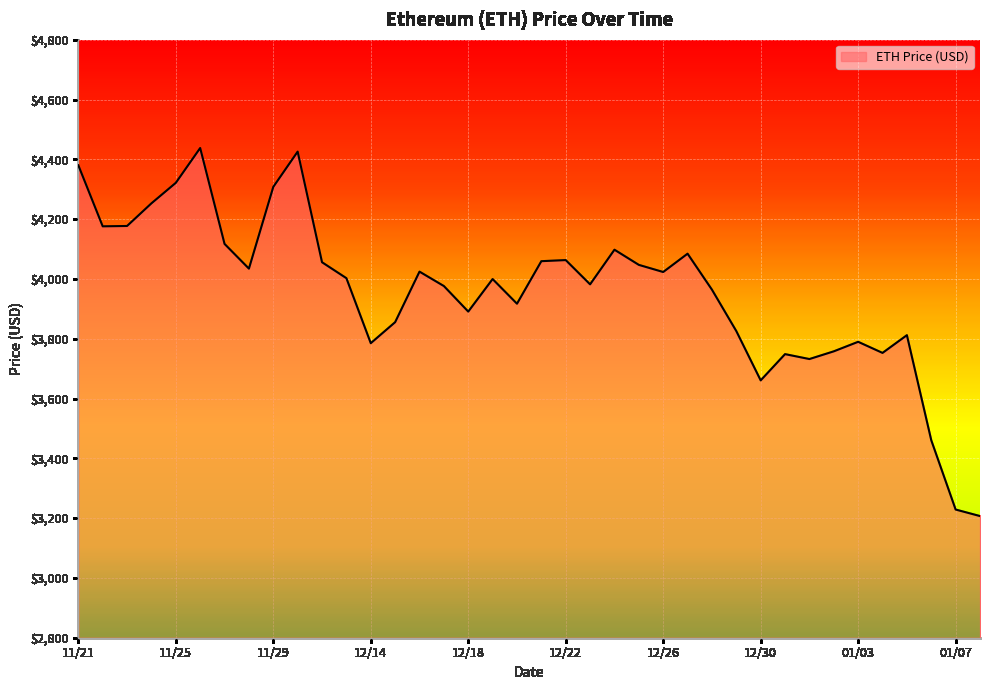

What is the greatest value displayed?

4437.7